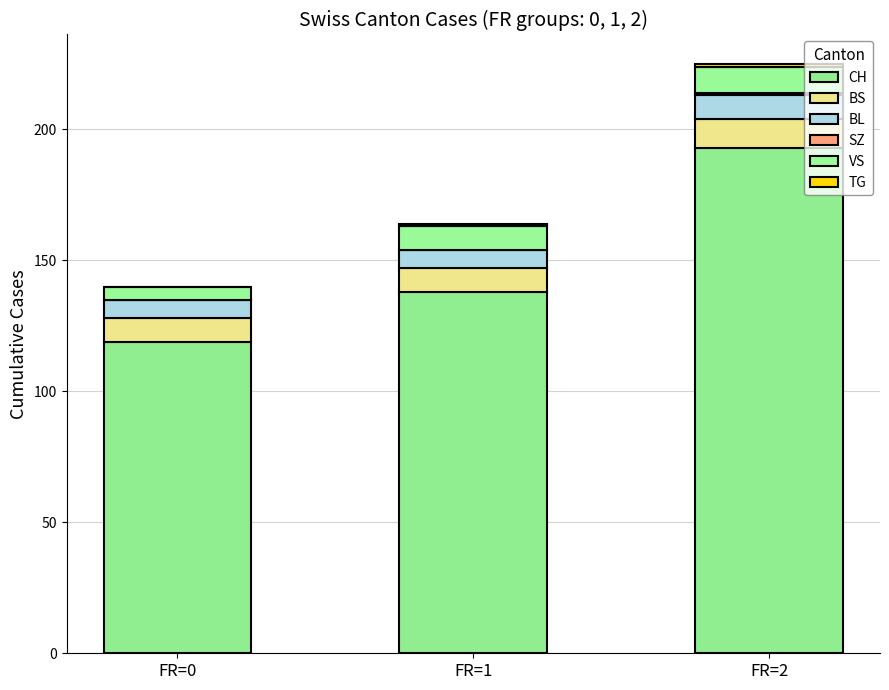

Are the bars horizontal?

No